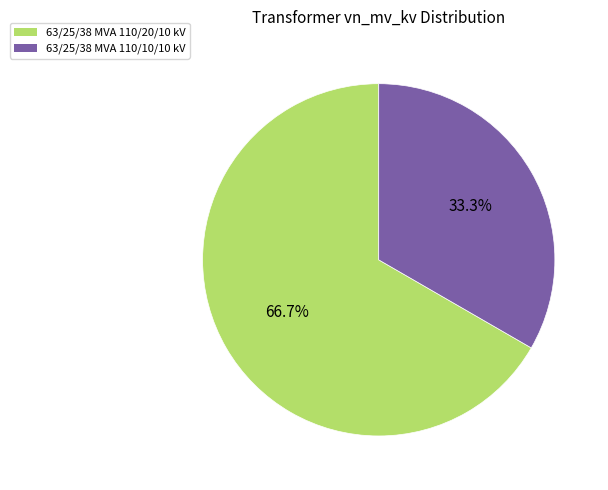

To the nearest percent, what percentage of the pie is 63/25/38 MVA 110/10/10 kV?

33%